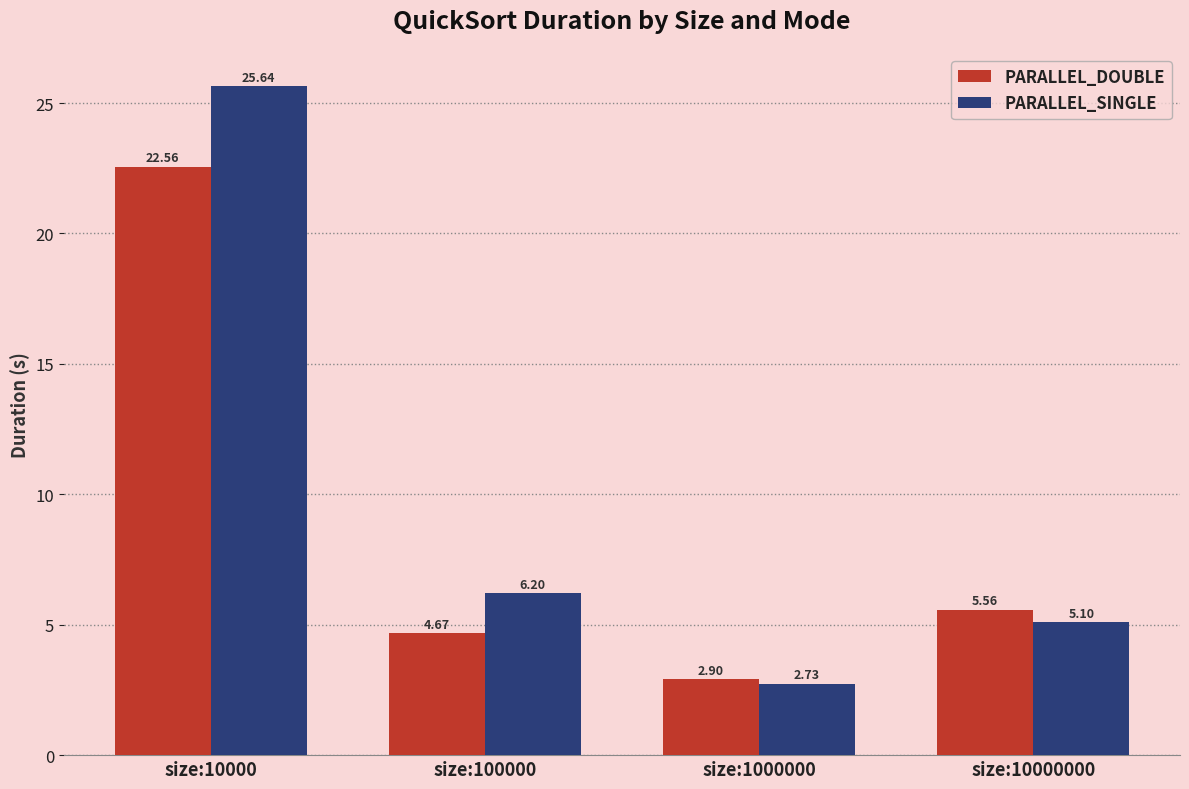

What are all the series names shown in the legend?

PARALLEL_DOUBLE, PARALLEL_SINGLE